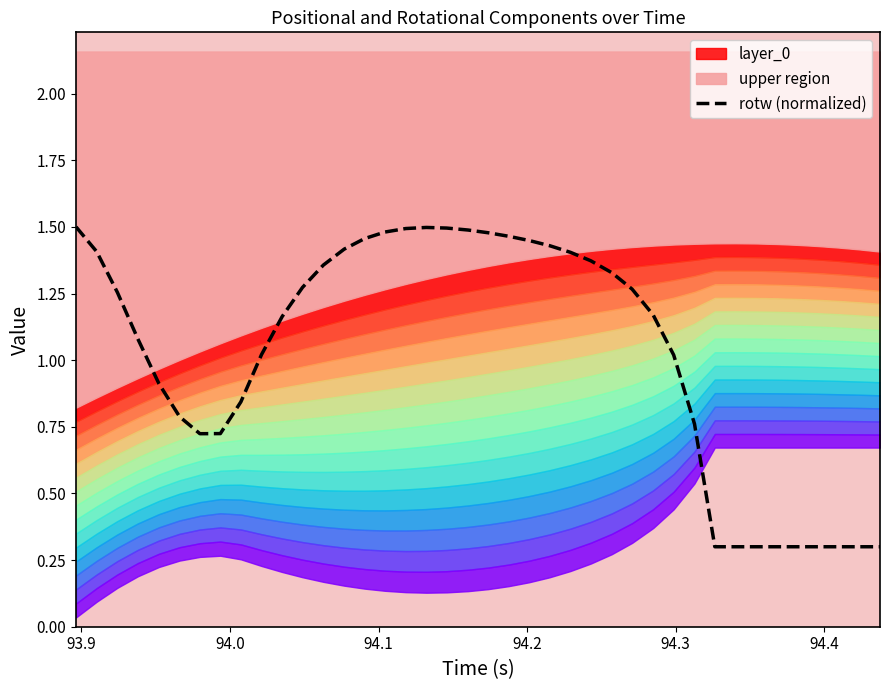

What is the minimum value for rotw (normalized)?

0.3